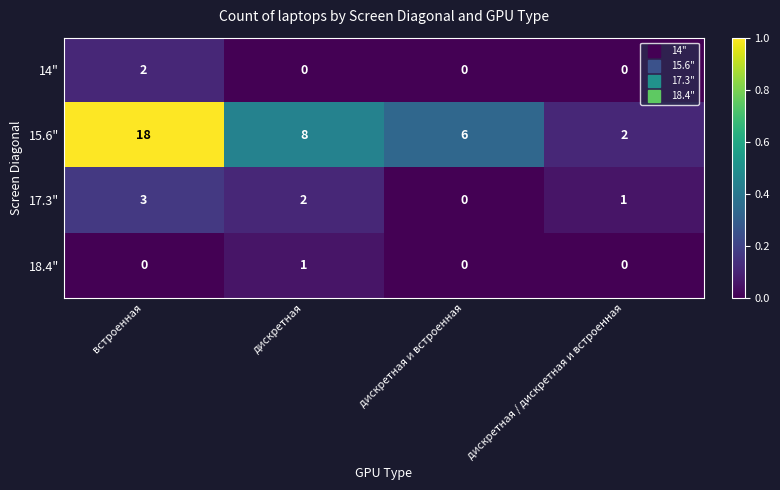

Which series has the largest range (max minus min)?

15.6"